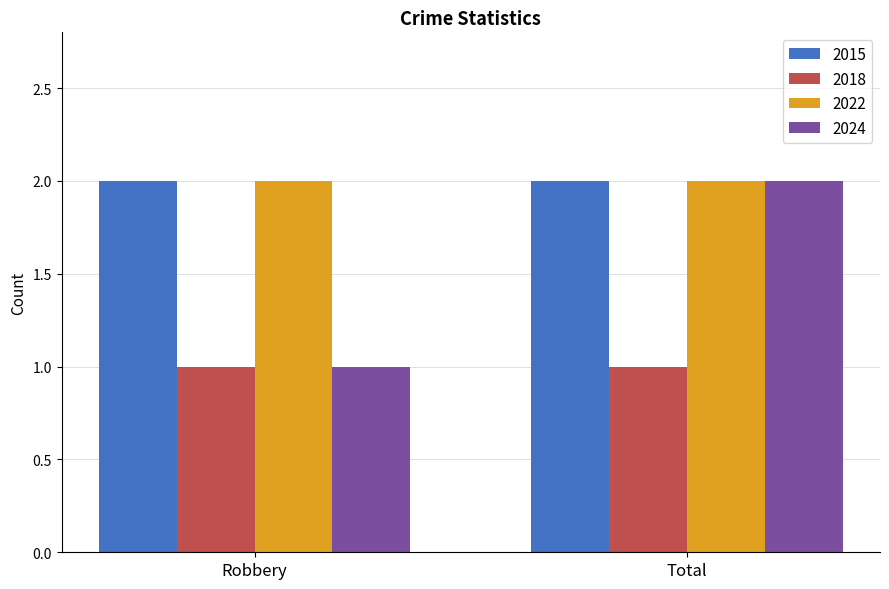

What is the sum of all 2022 values?

4